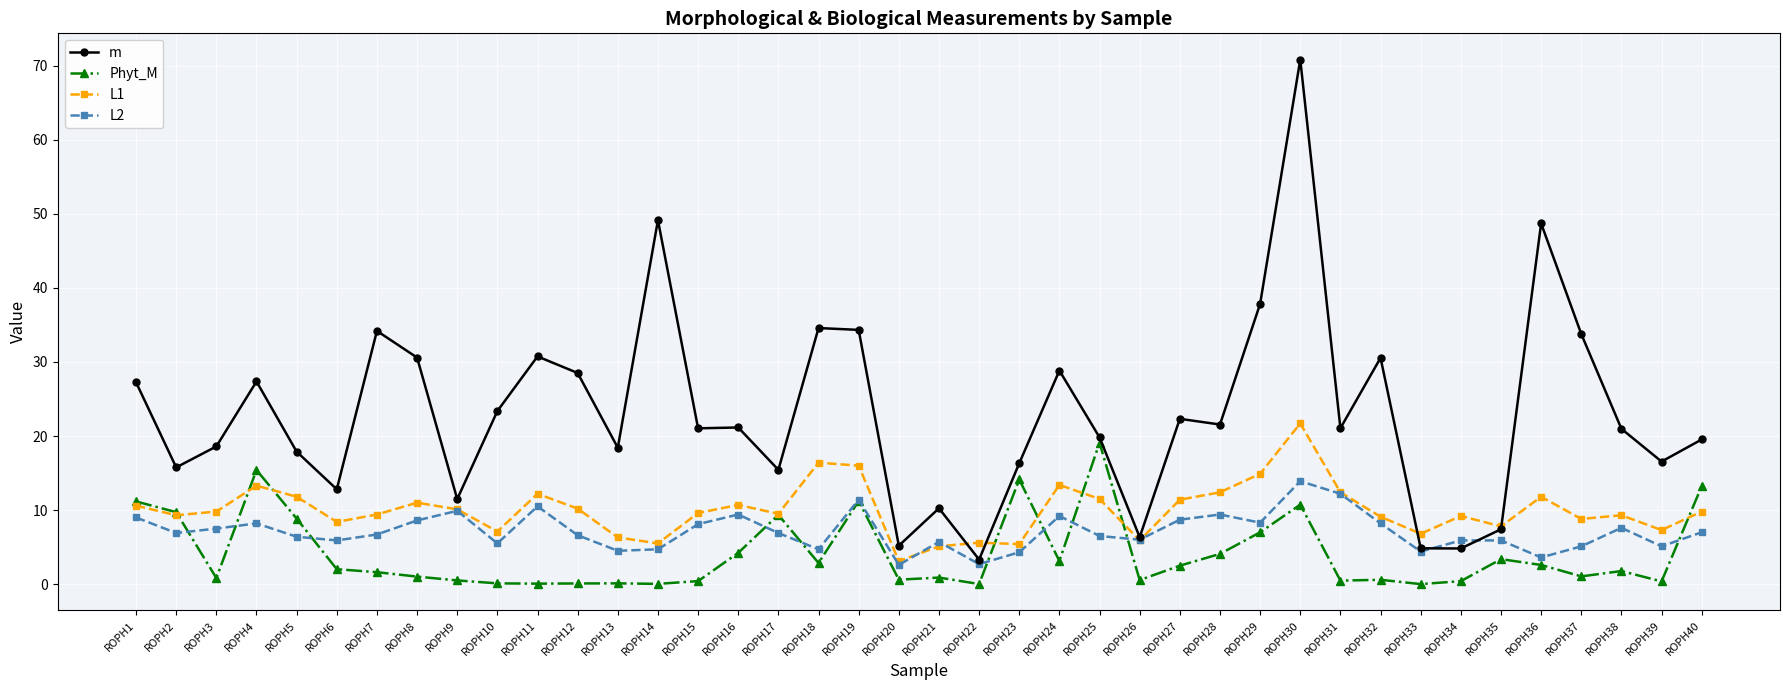

What is the sum of the L2 values at ROPH11 and ROPH16?

19.9